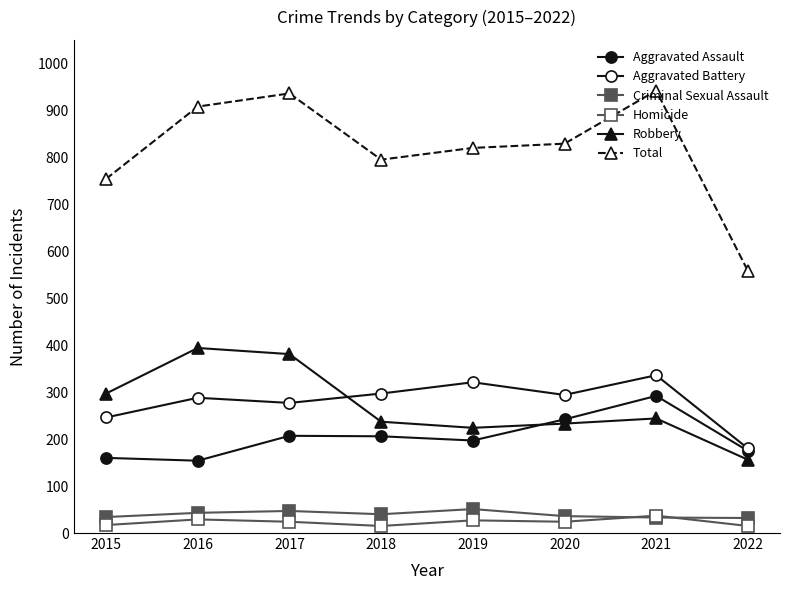

How many categories are shown in the chart?

8